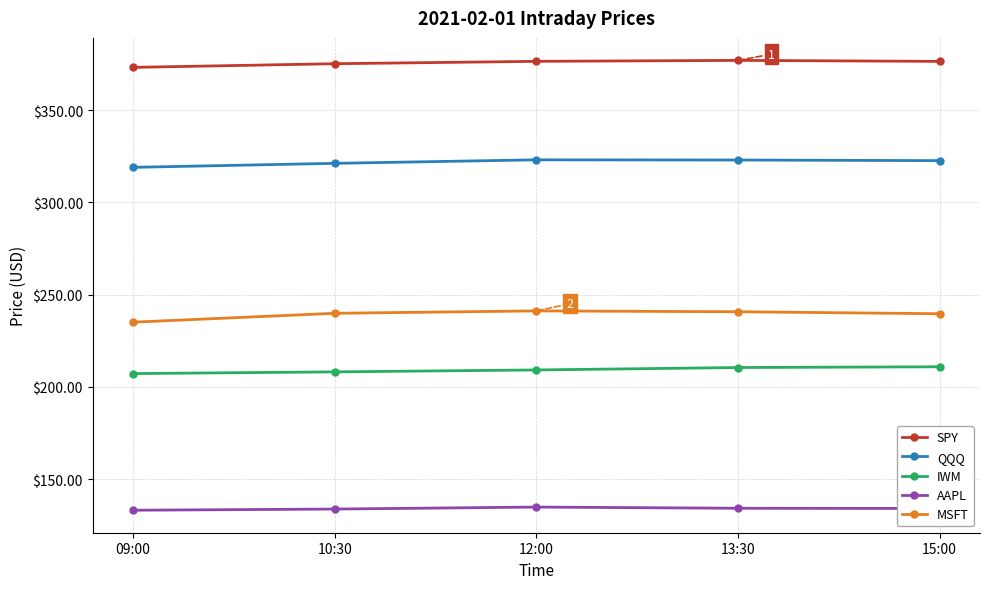

Which series has the widest spread of values?

MSFT